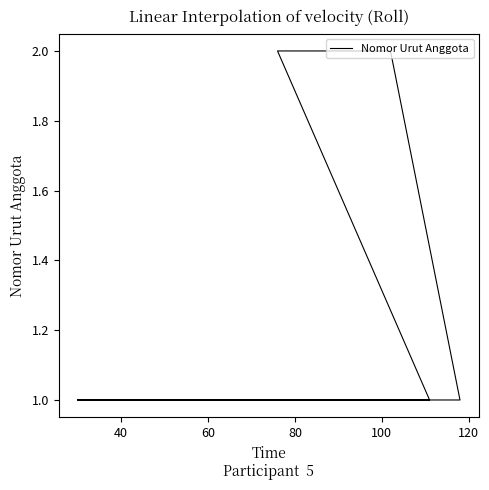

Is it true that the value at 40 is 1?

True